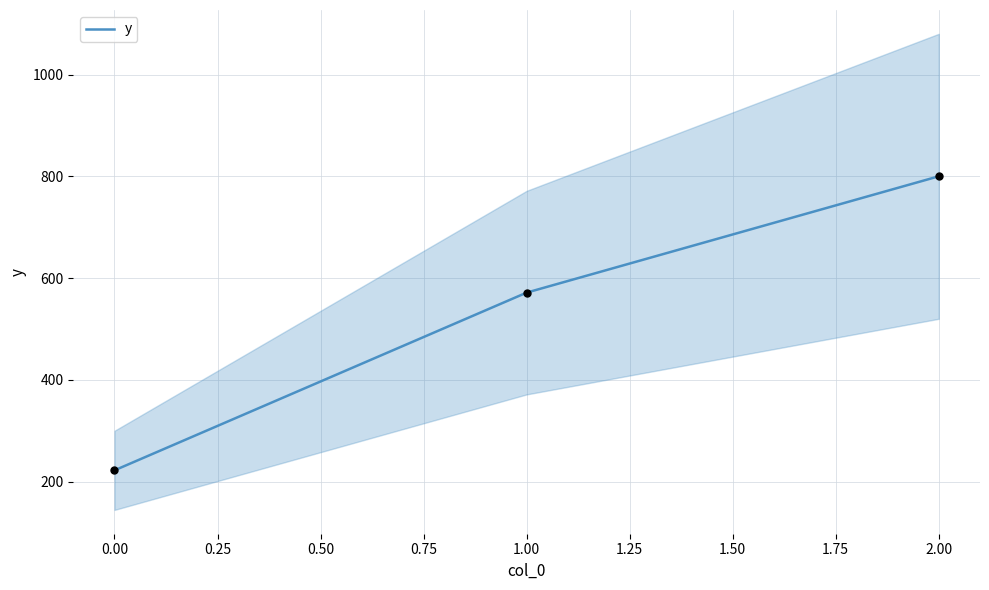

True or false: y has a value of 222.2 at 0.00.

True